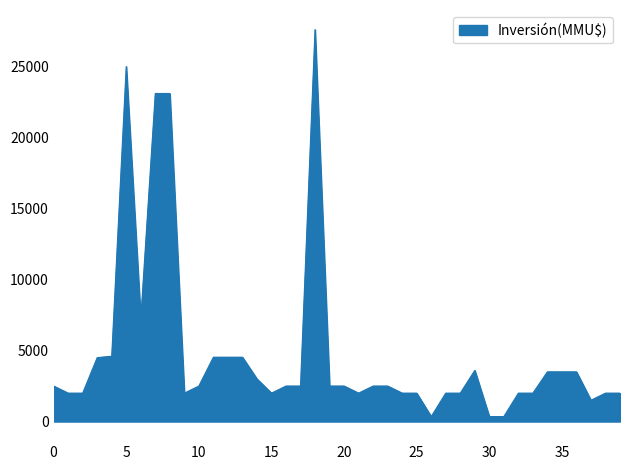

What is the smallest value displayed?

350